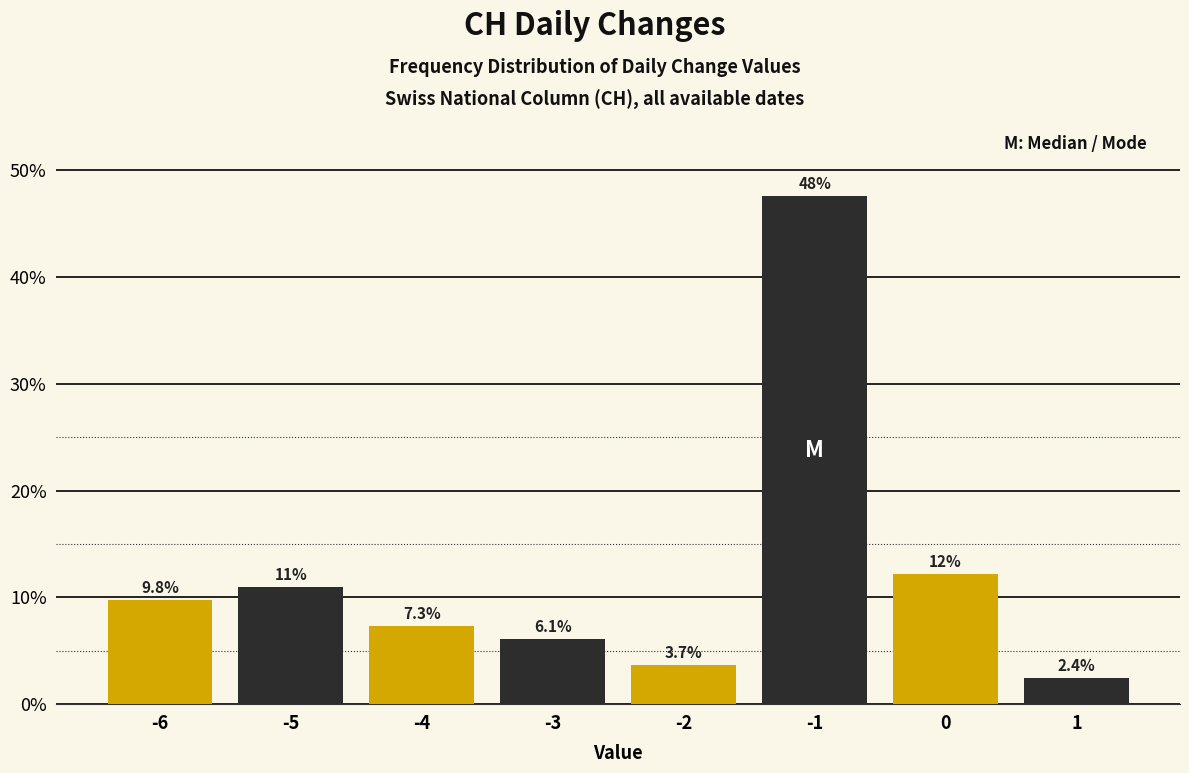

Reading right to left, list all the values displayed in this chart.

2.4	12.2	47.6	3.7	6.1	7.3	11.0	9.8